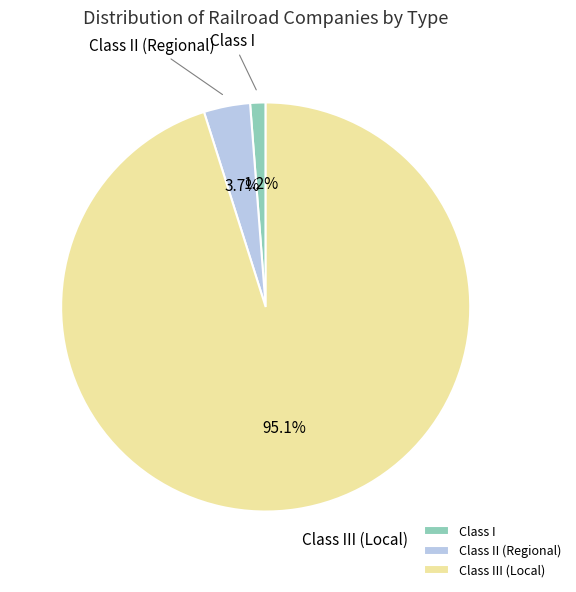

Which category has the biggest portion of the pie?

Class III (Local)